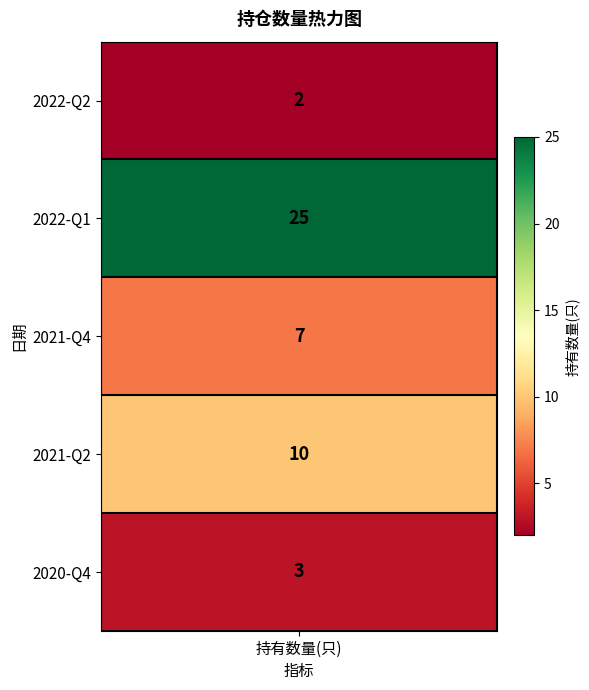

Which label corresponds to the largest value in the chart?

2022-Q1